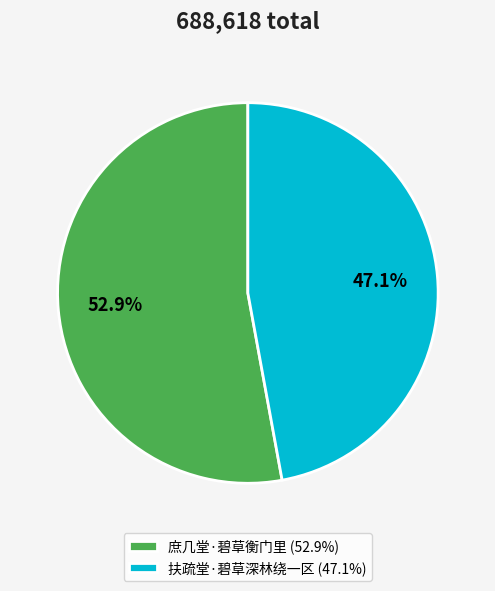

What percentage is the 庶几堂·碧草衡门里 slice, to the nearest percent?

53%